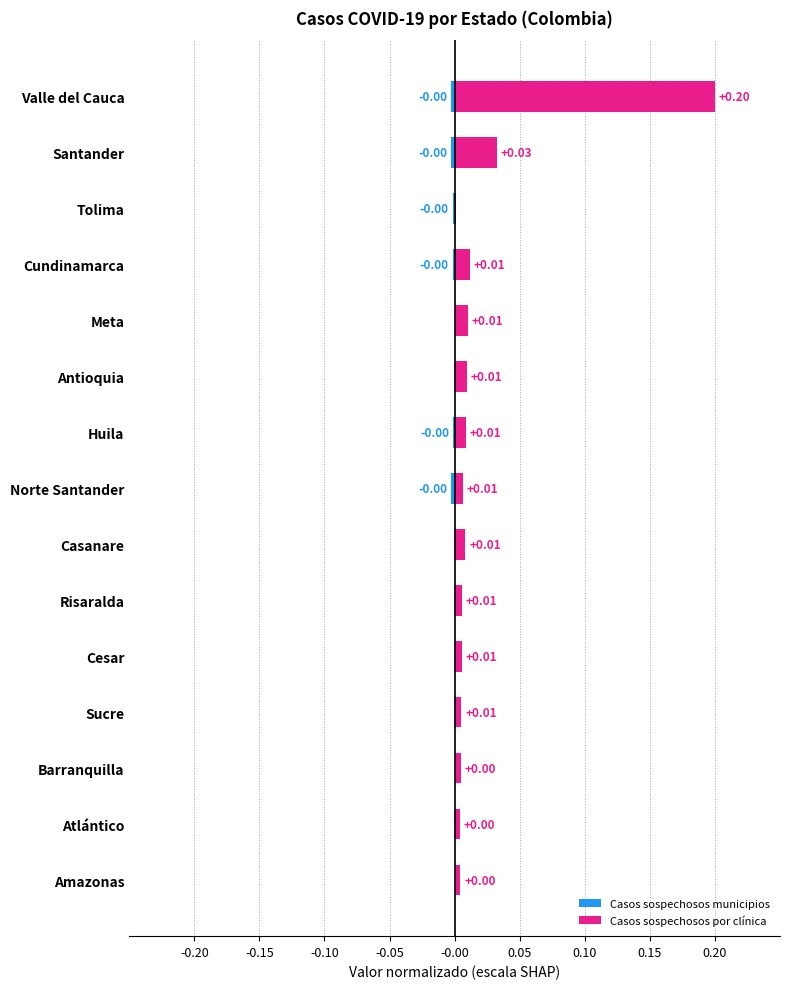

How many values in the Casos sospechosos municipios series are below 0?

12